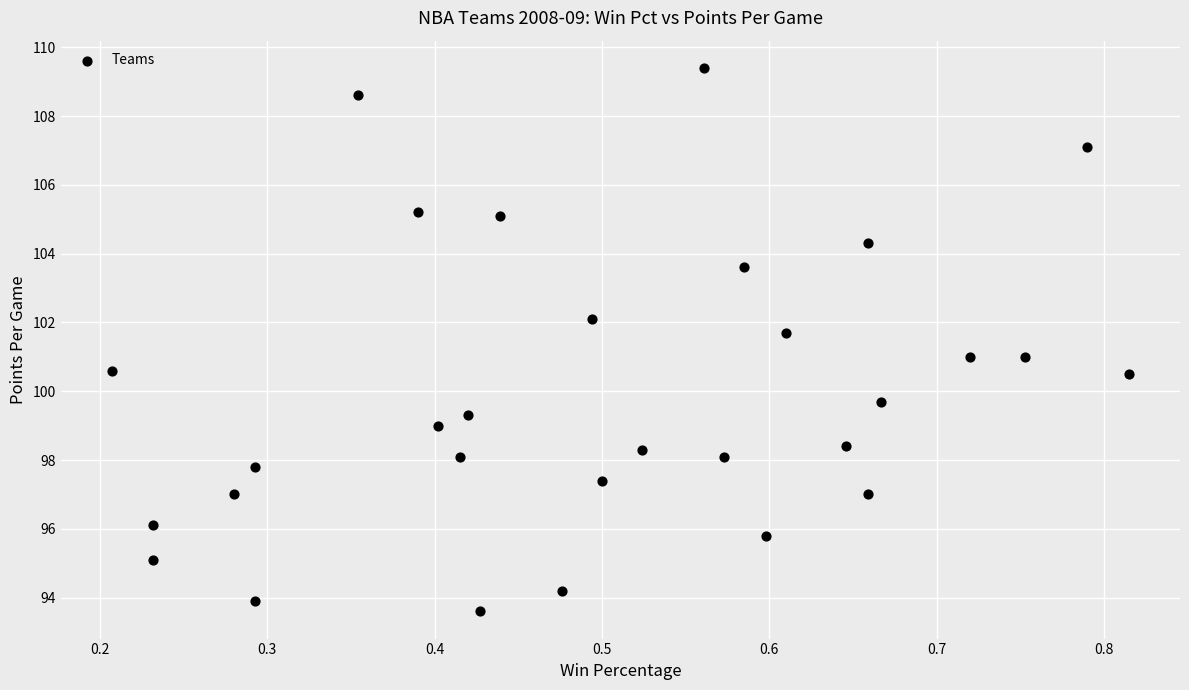

What is the range of X values (max minus min)?

0.6